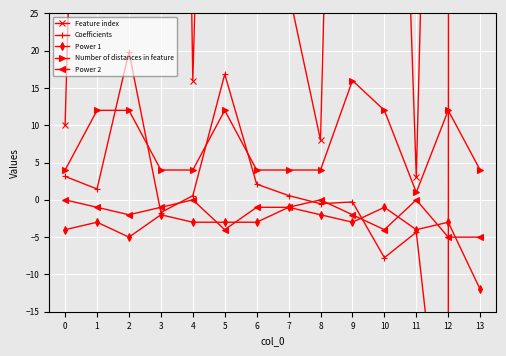

Count the Number of distances in feature values in the range 4 to 12.

12